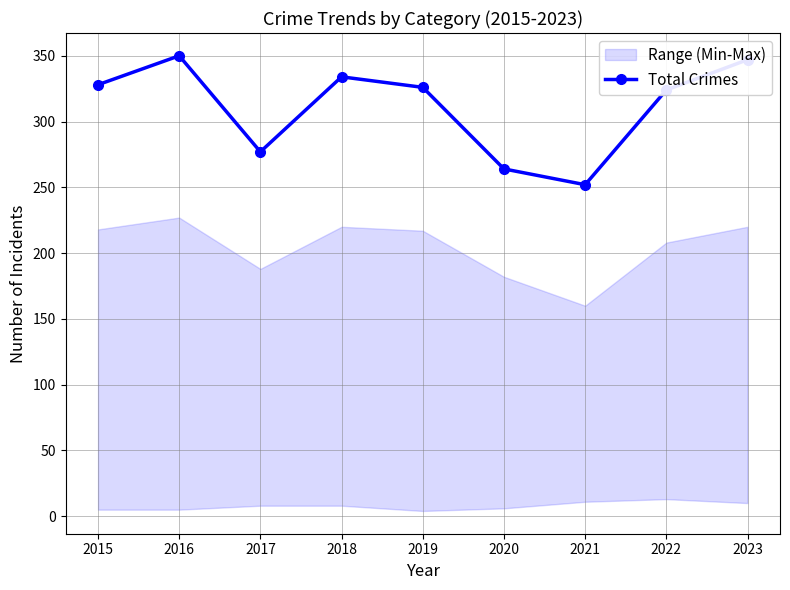

Rank the categories by value from lowest to highest.

2021, 2020, 2017, 2022, 2019, 2015, 2018, 2023, 2016